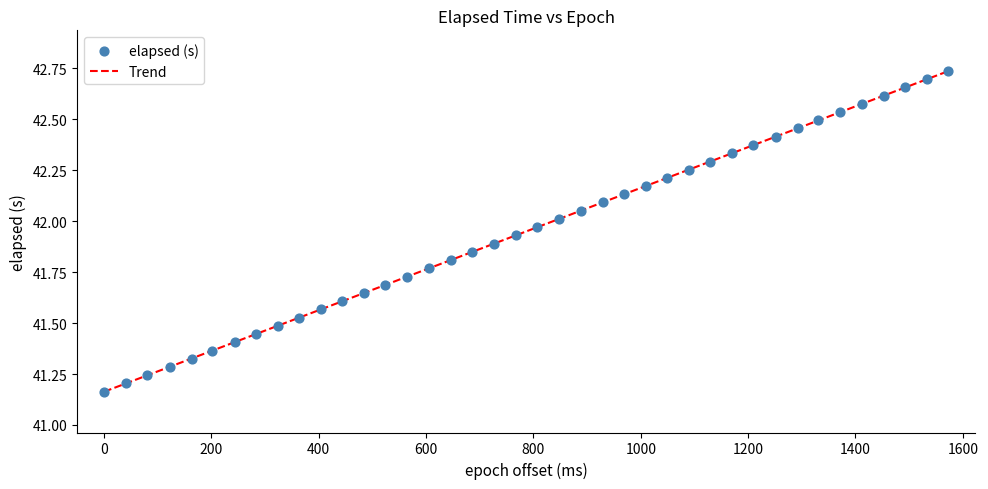

What is the range of X values (max minus min)?

1573.0